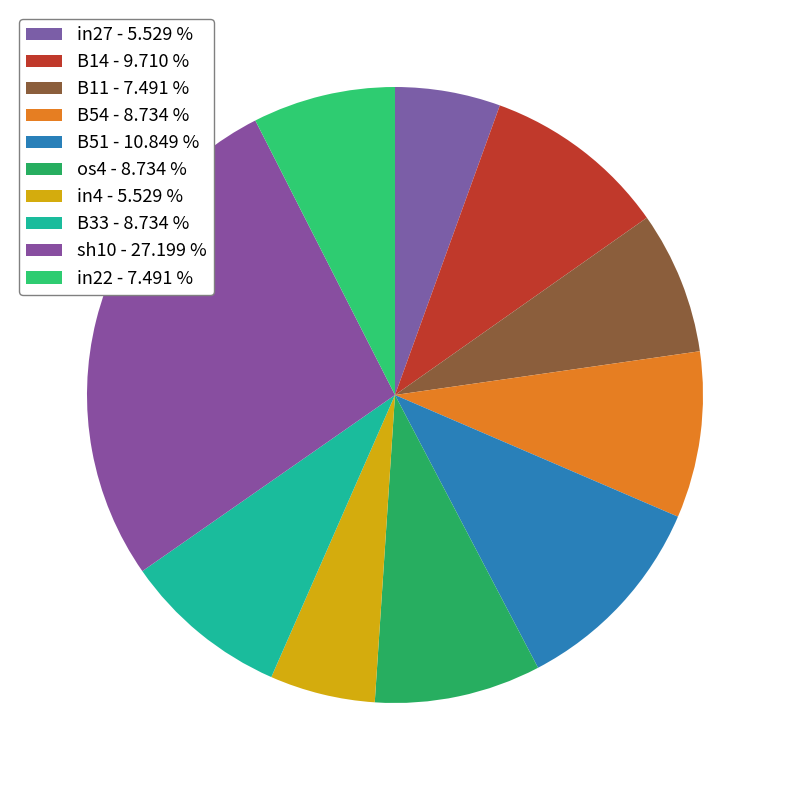

To the nearest percent, what is the average slice percentage?

10%